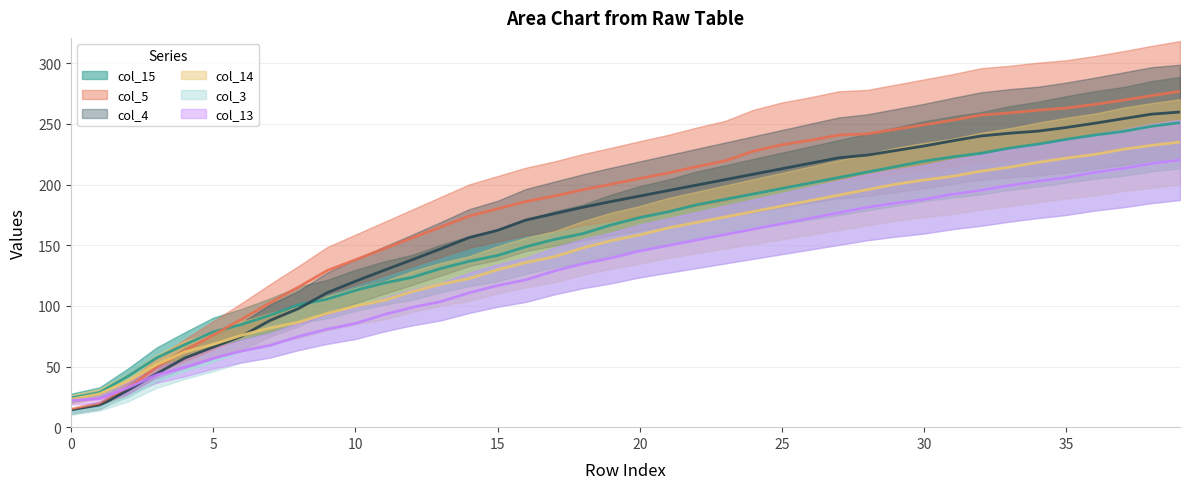

The col_14 series shows 200.2 at 29. True or false?

True